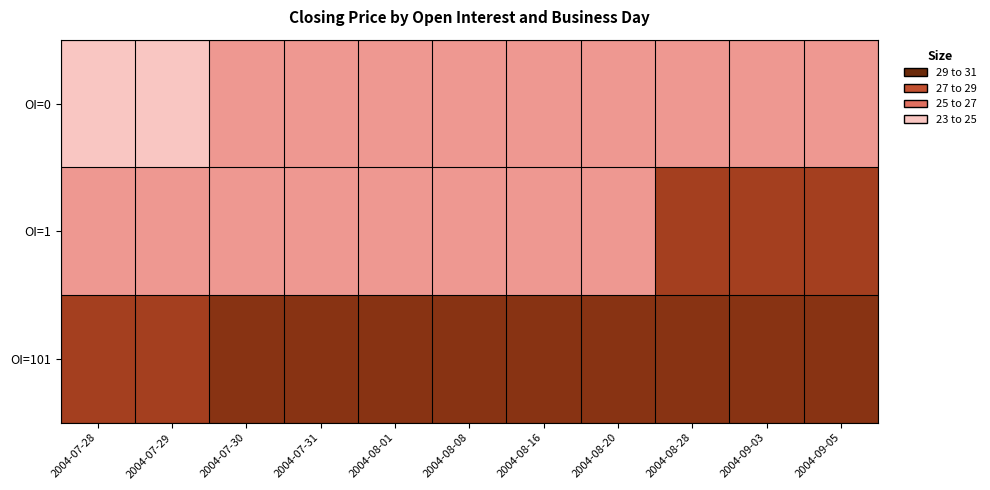

Reading left to right, list all the values displayed in this chart.

OI=0: 2004-07-28=23	2004-07-29=23	2004-07-30=25	2004-07-31=25	2004-08-01=25	2004-08-08=25	2004-08-16=25	2004-08-20=25	2004-08-28=25	2004-09-03=25	2004-09-05=25
OI=1: 2004-07-28=25	2004-07-29=25	2004-07-30=25	2004-07-31=25	2004-08-01=25	2004-08-08=25	2004-08-16=25	2004-08-20=25	2004-08-28=29	2004-09-03=29	2004-09-05=29
OI=101: 2004-07-28=29	2004-07-29=29	2004-07-30=30	2004-07-31=30	2004-08-01=30	2004-08-08=30	2004-08-16=30	2004-08-20=30	2004-08-28=30	2004-09-03=30	2004-09-05=30